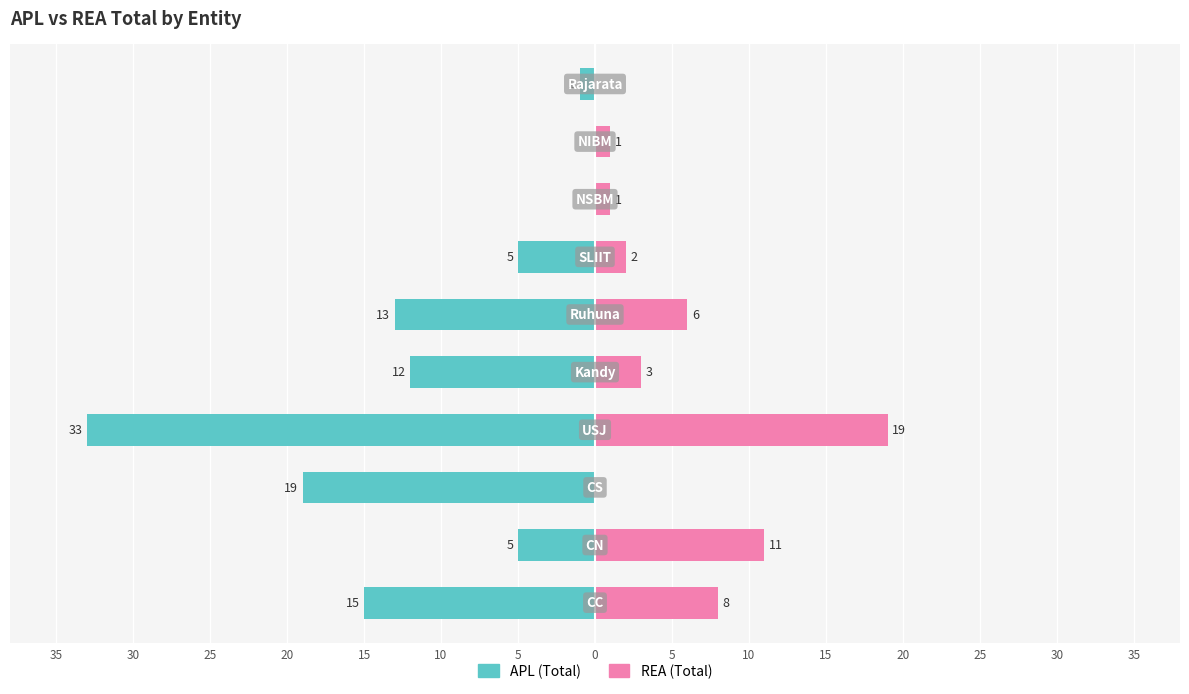

What is the average value of the APL series?

-10